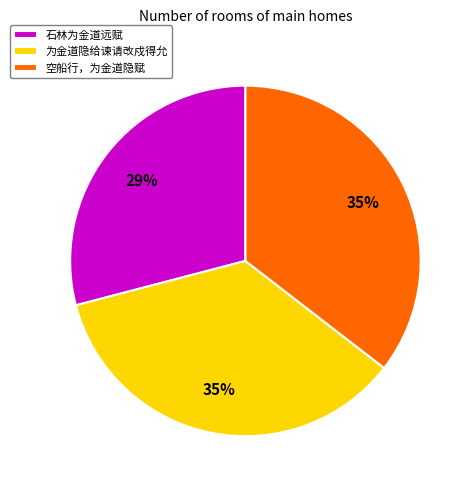

Between 为金道隐给谏请改戍得允 and 石林为金道远赋, which is larger?

为金道隐给谏请改戍得允